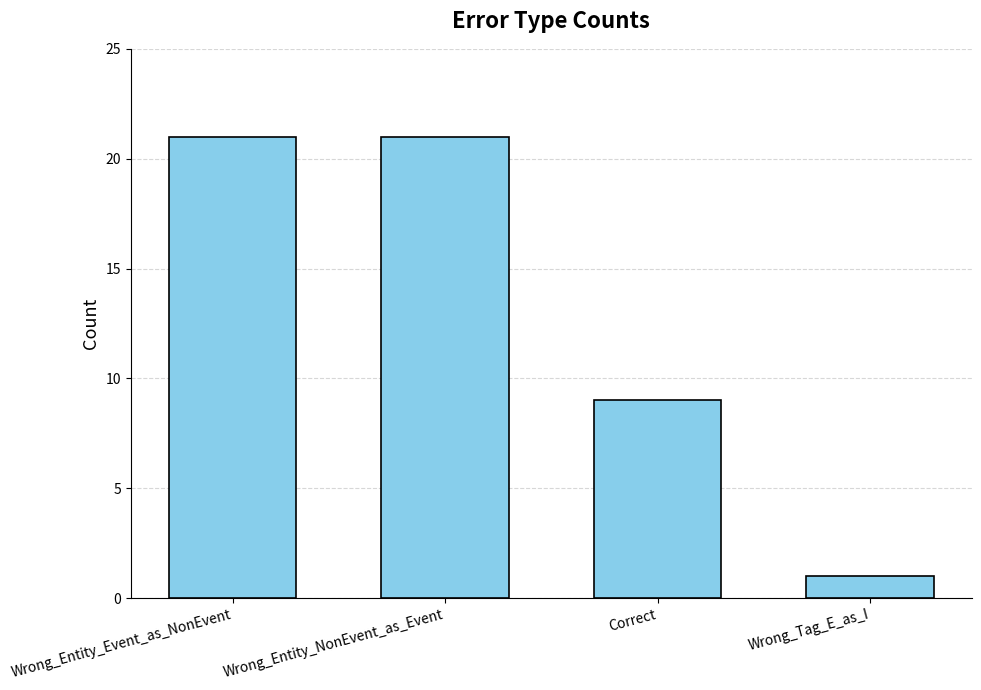

What position from the left is Correct?

3